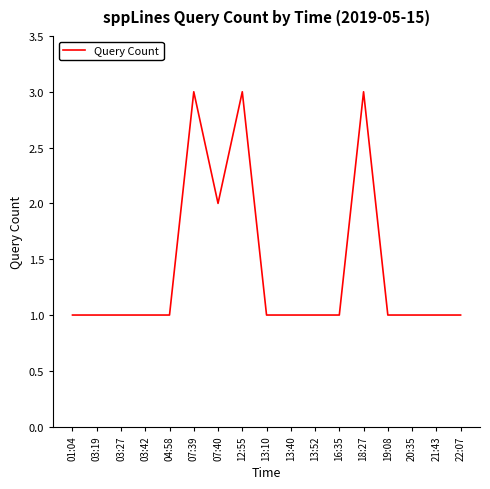

Reading left to right, transcribe all the data shown in this chart.

1	1	1	1	1	3	2	3	1	1	1	1	3	1	1	1	1